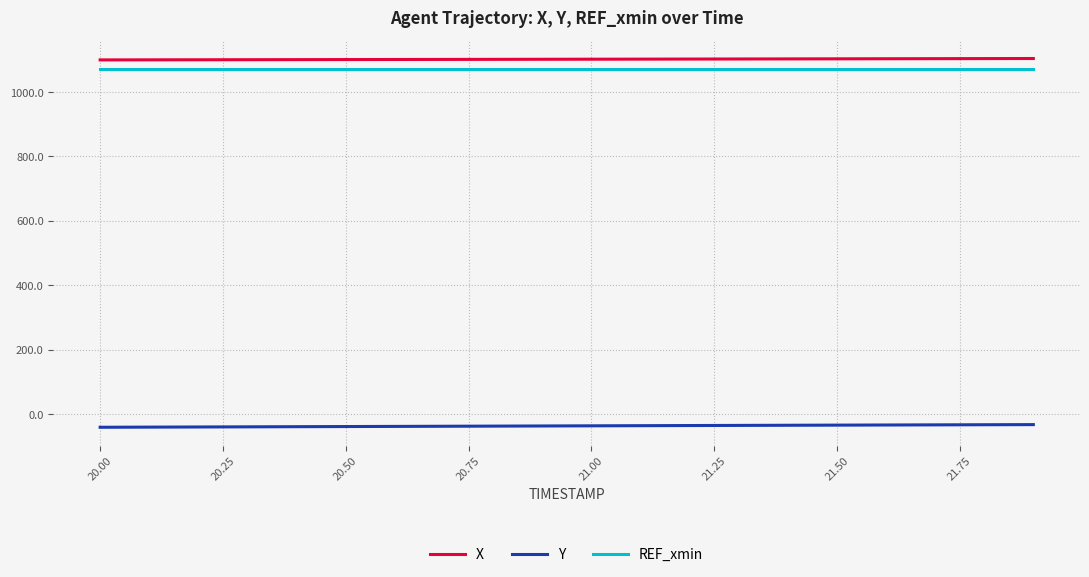

List the series in order of their peak value, highest first.

X, REF_xmin, Y